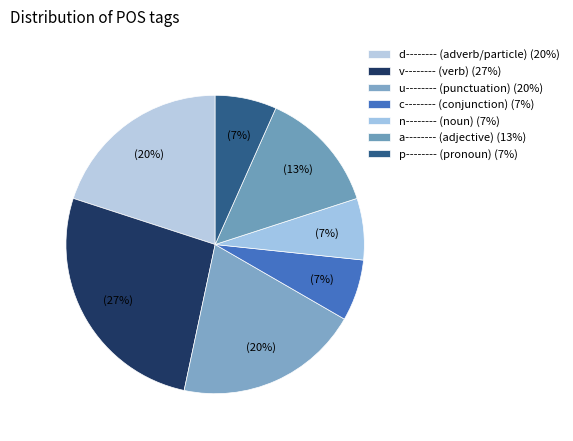

What is the smallest slice in the pie chart?

c--------